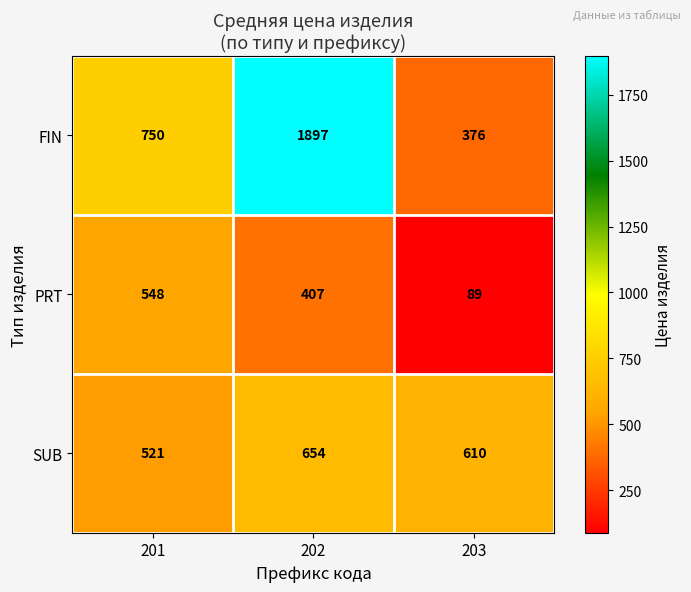

Is it true that PRT equals 89 at 203?

True